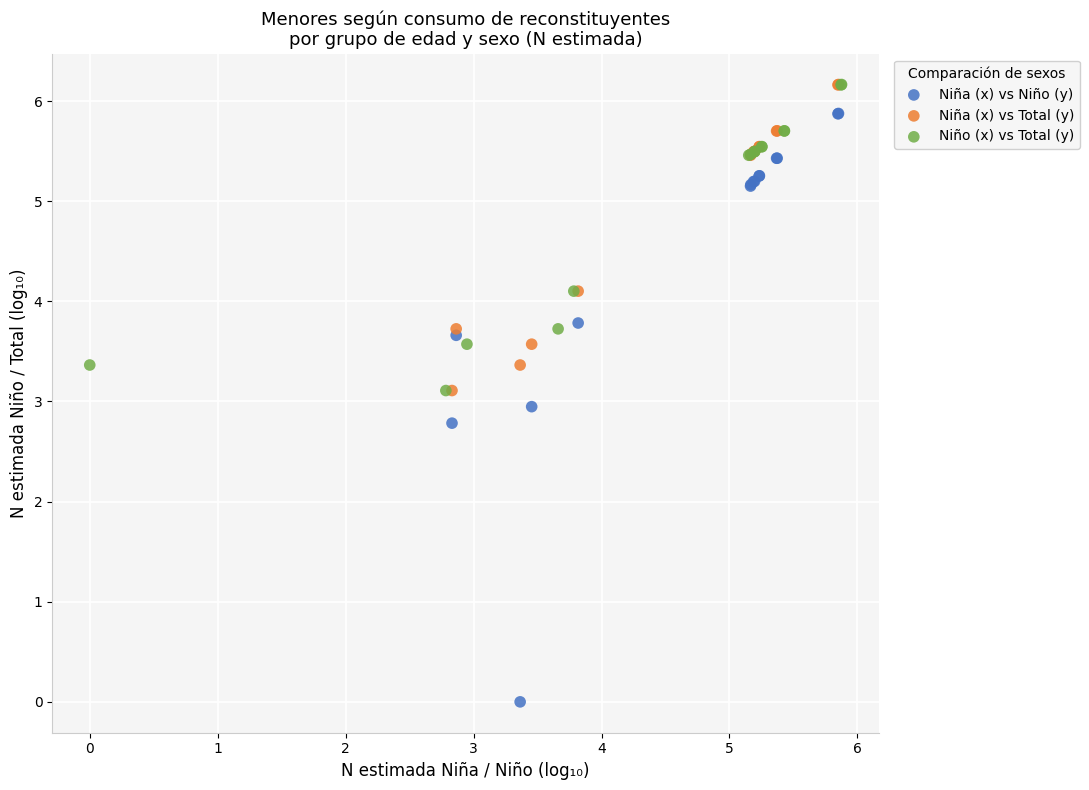

Which series contains the lowest Y value?

Niña (x) vs Niño (y)